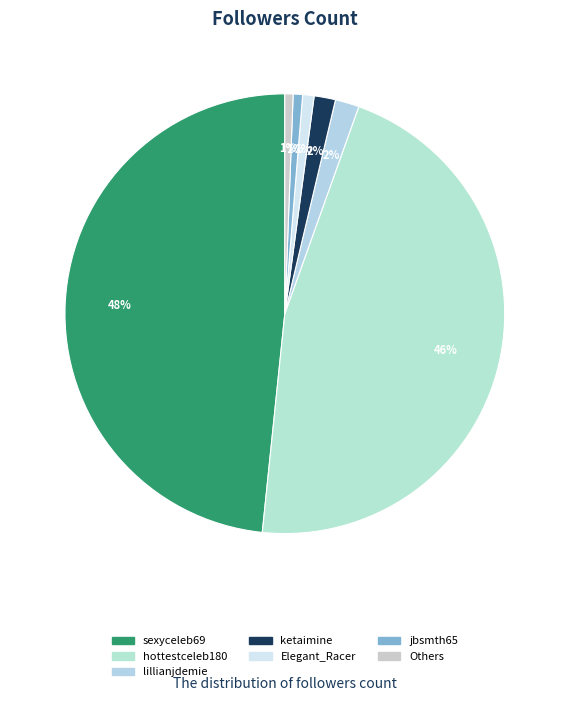

Is there a majority slice in this chart?

No